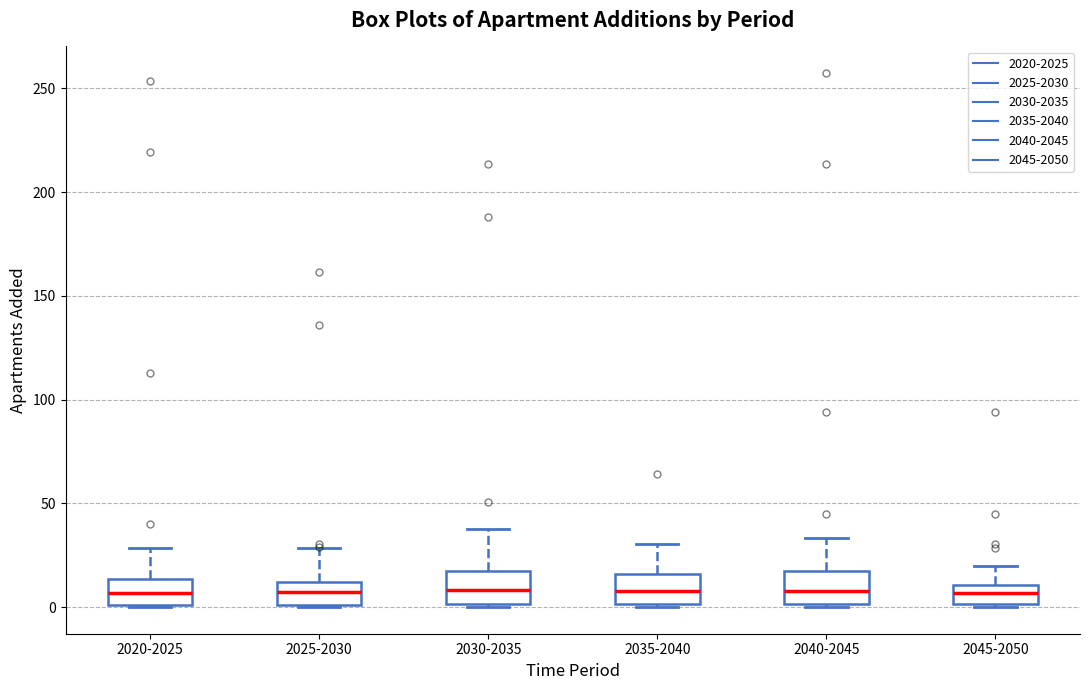

Reading left to right, transcribe this box plot: for each box, give where its median line is, the range the box spans, and where its two whiskers end, as read against the y-axis. The values are not printed on the chart, so give them approximately, as read against the axis.

2020-2025: median 5, box 0 to 15, whiskers 0 to 30
2025-2030: median 5, box 0 to 10, whiskers 0 to 30
2030-2035: median 10, box 0 to 15, whiskers 0 to 40
2035-2040: median 10, box 0 to 15, whiskers 0 to 30
2040-2045: median 10, box 0 to 15, whiskers 0 to 35
2045-2050: median 5, box 0 to 10, whiskers 0 to 20